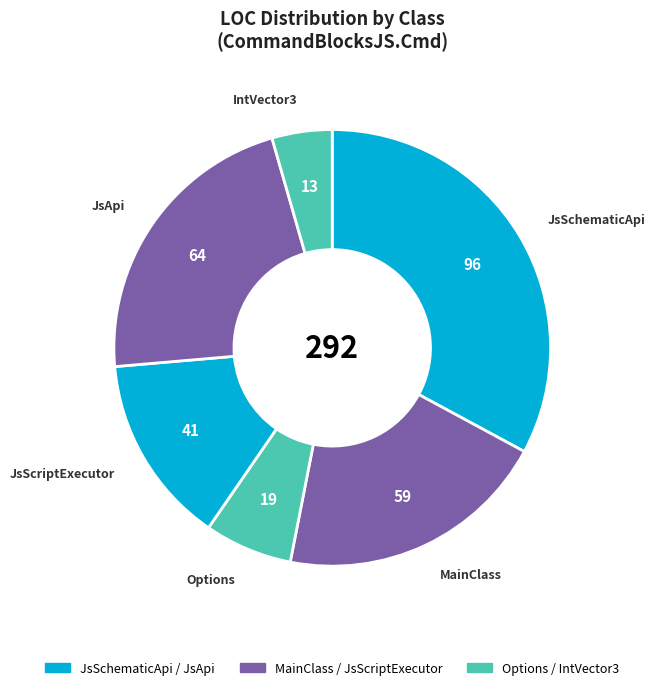

Count the number of slices in the pie.

6